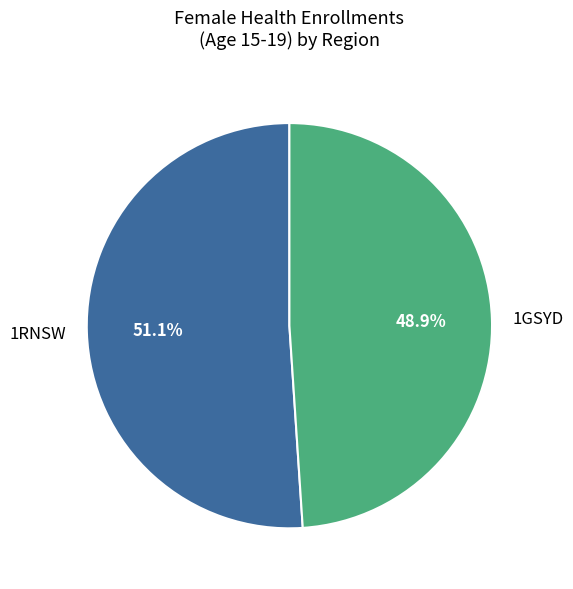

Combined, do 1GSYD and 1RNSW account for over 50%?

Yes